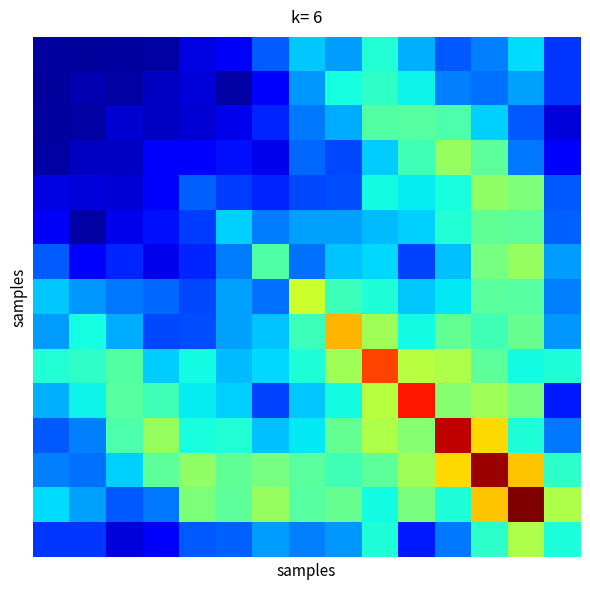

What is the maximum value shown in the chart?

6927.0